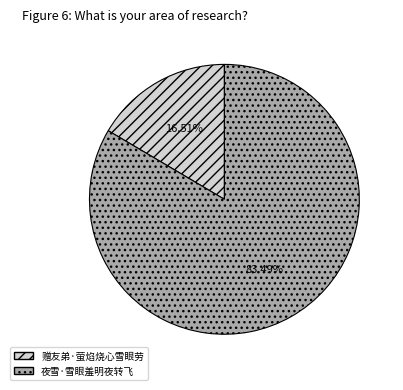

Do 夜雪·雪眼羞明夜转飞 and 赠友弟·萤焰烧心雪眼劳 together represent more than half of the pie?

Yes